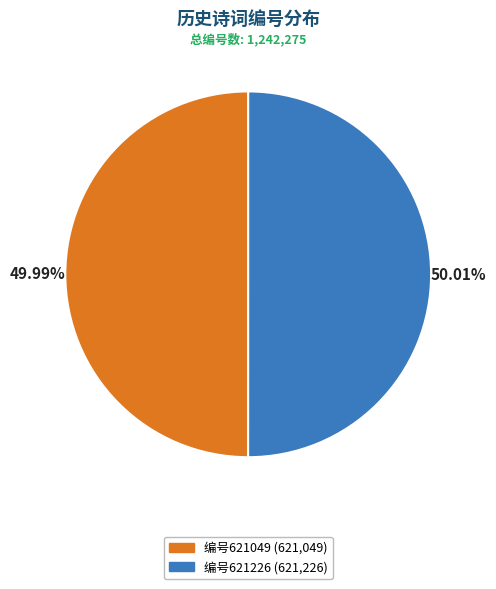

Is there any slice that represents more than half of the pie?

Yes